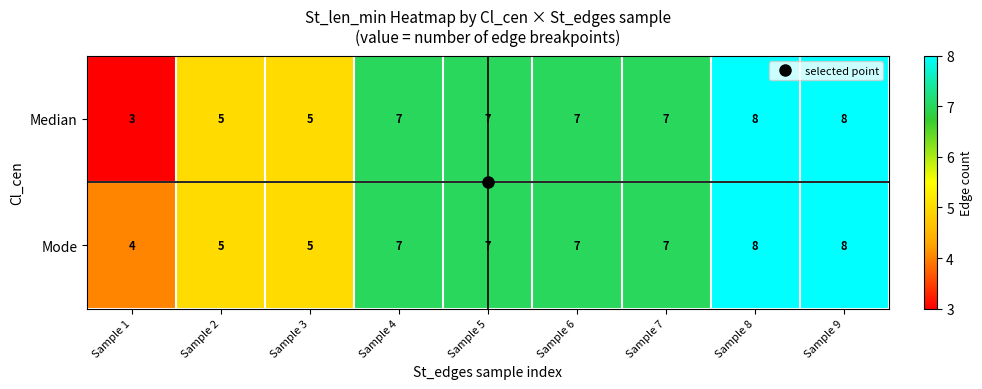

What is the minimum value shown in the chart?

3